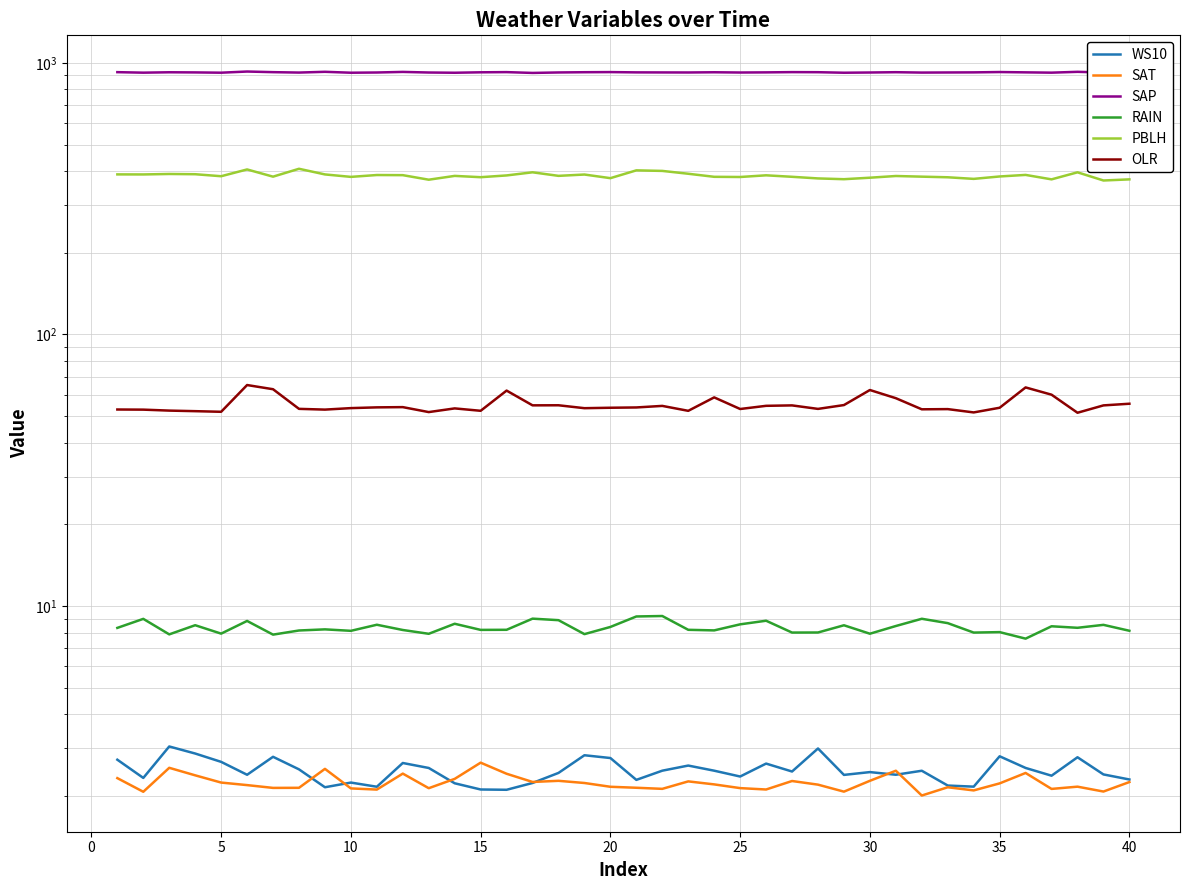

Count the number of data series in this chart.

6